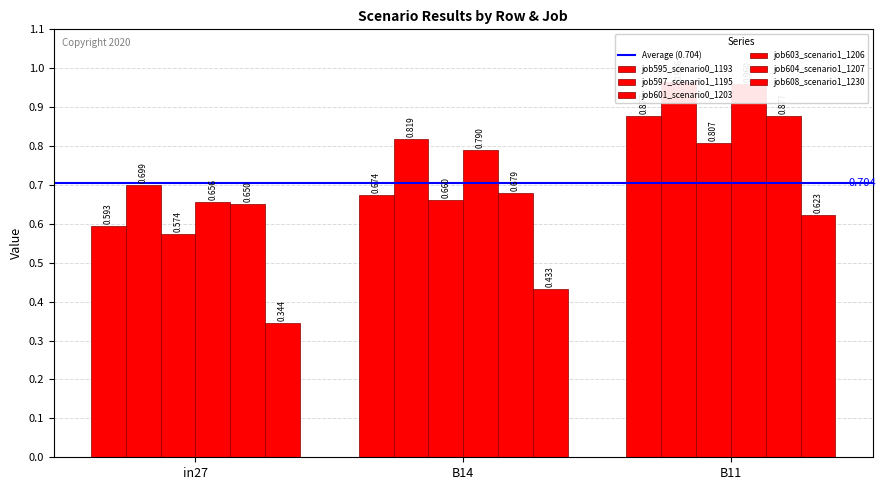

At which category is the sum across all series the highest?

B11